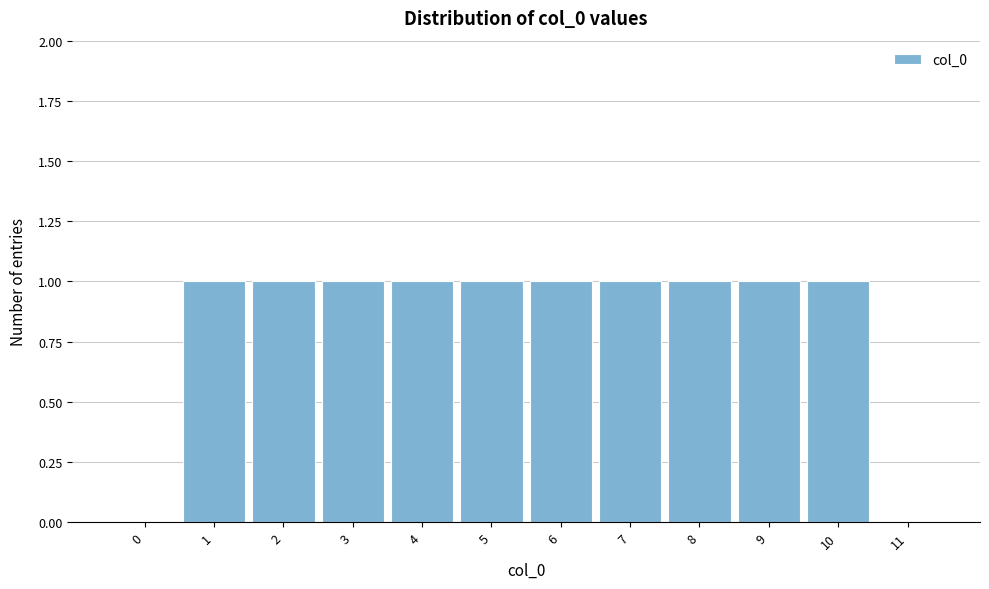

Reading right to left, list all the values displayed in this chart.

11=0	10=1	9=1	8=1	7=1	6=1	5=1	4=1	3=1	2=1	1=1	0=0